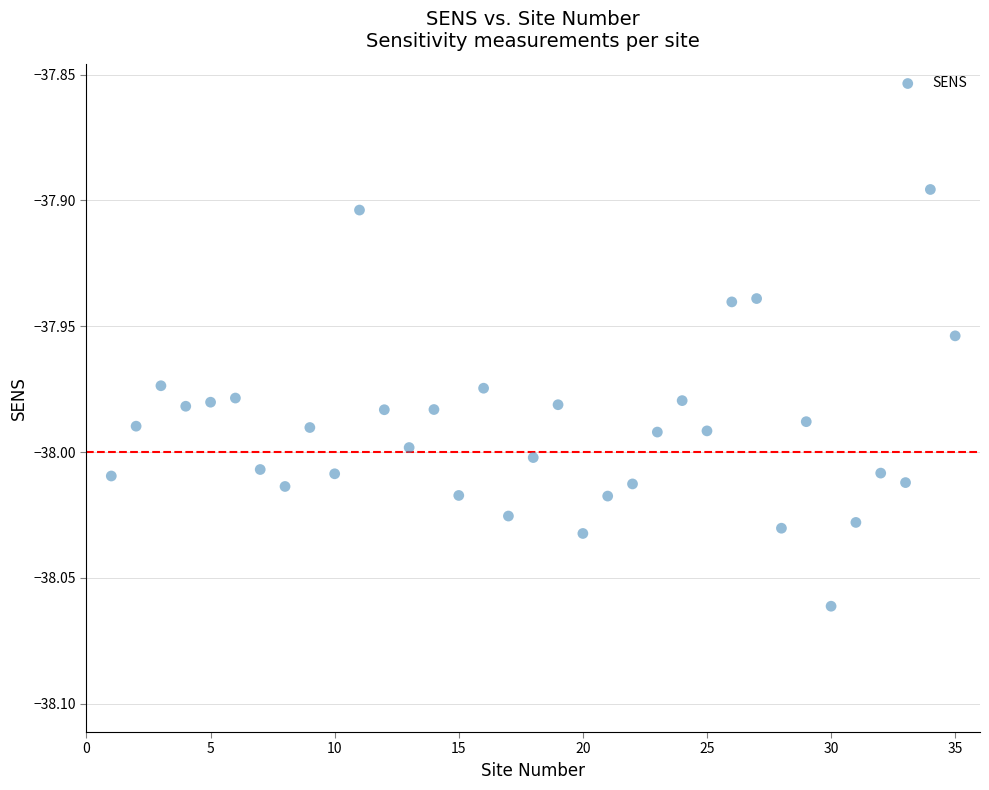

Count the number of points in this scatter plot.

35